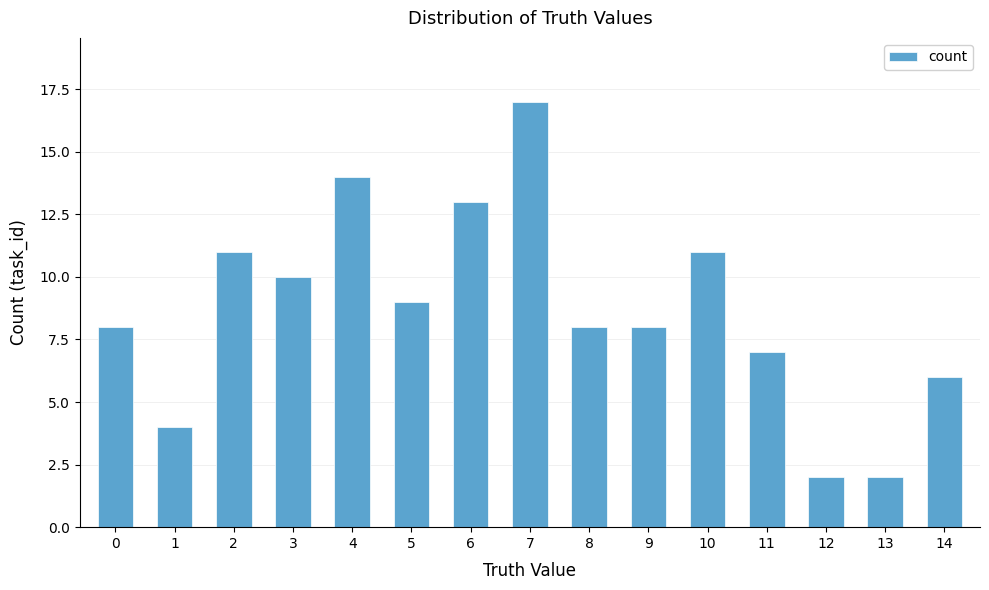

What is the sum of all values?

130